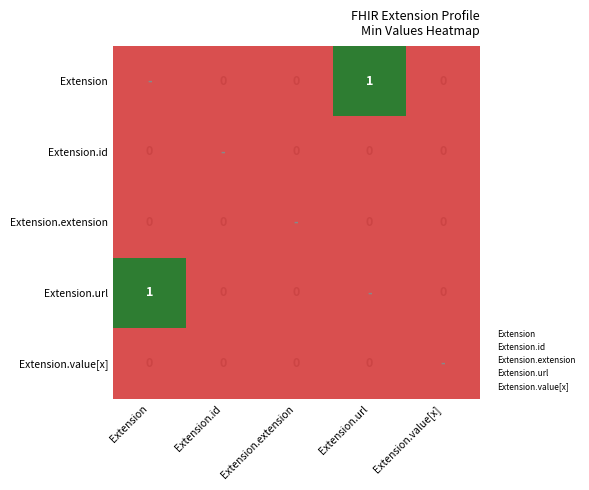

What is the difference between the maximum and second lowest values in the Extension series?

1